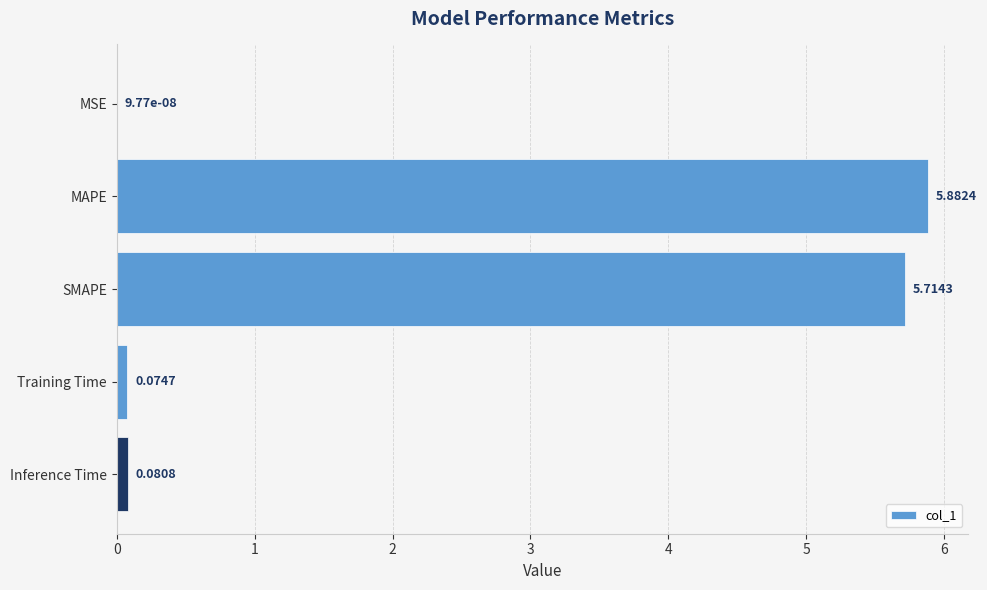

What is the change in value from MAPE to Training Time?

-5.8